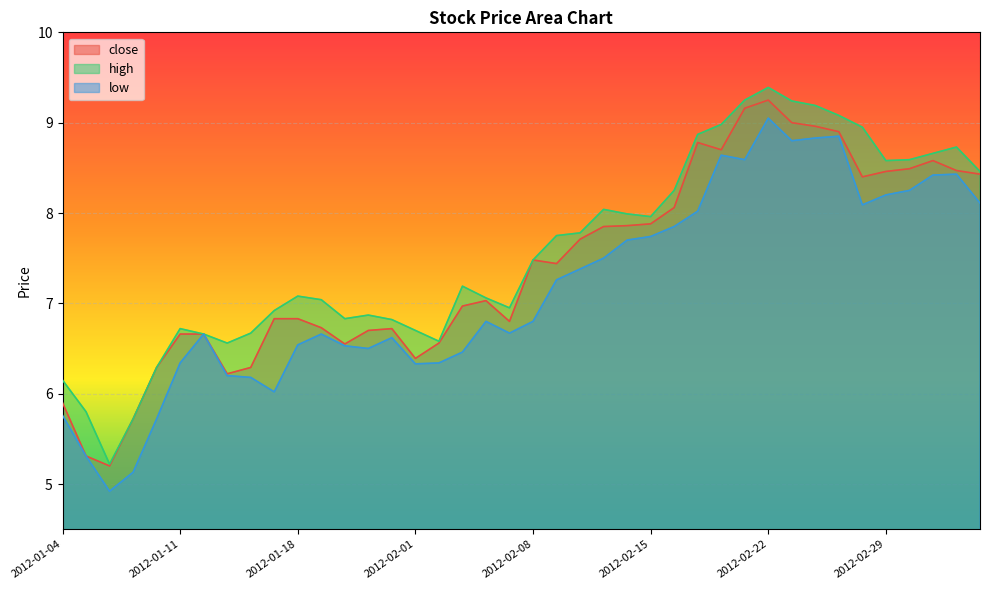

True or false: low has a value of 8.6 at 2012-02-20.

True